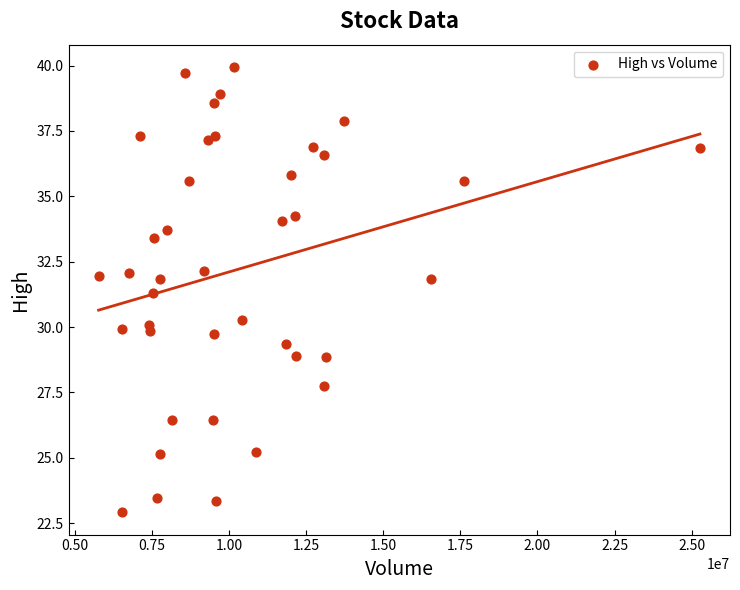

What is the range of Y values (max minus min)?

17.0